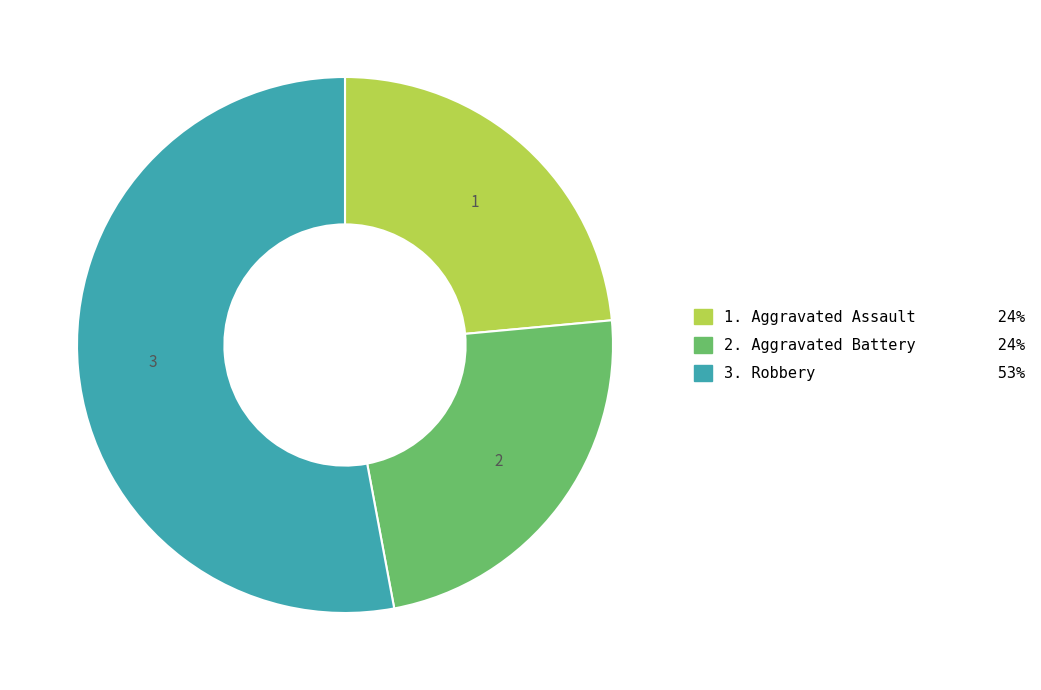

Does any single category account for the majority?

Yes